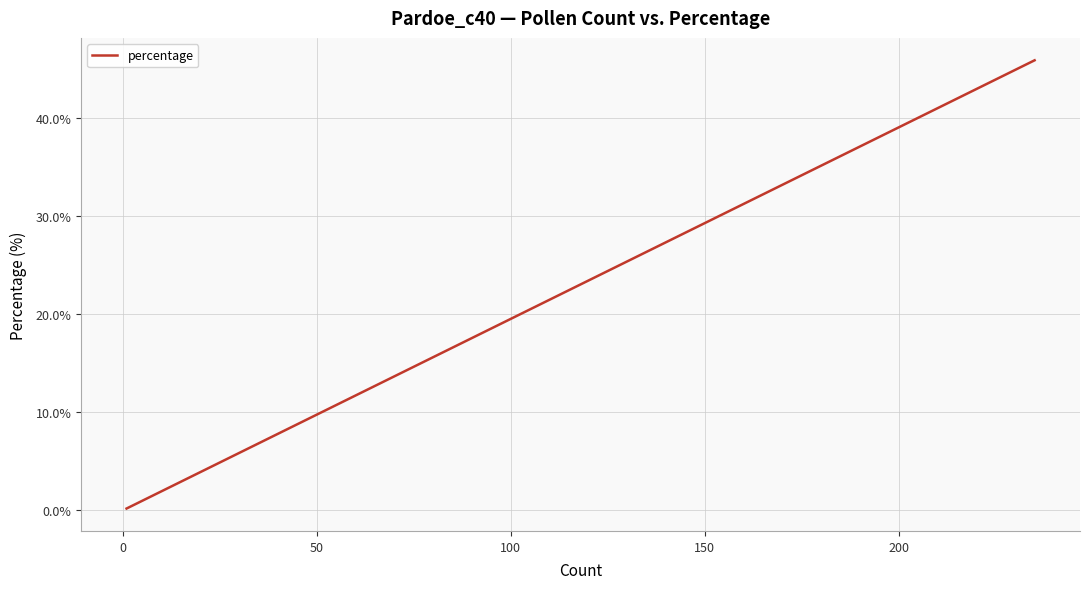

Reading right to left, extract all data points from this chart.

45.9	17.0	15.8	4.1	3.1	2.7	2.5	2.0	1.4	1.0	0.6	0.6	0.6	0.6	0.4	0.4	0.4	0.2	0.2	0.2	0.2	0.2